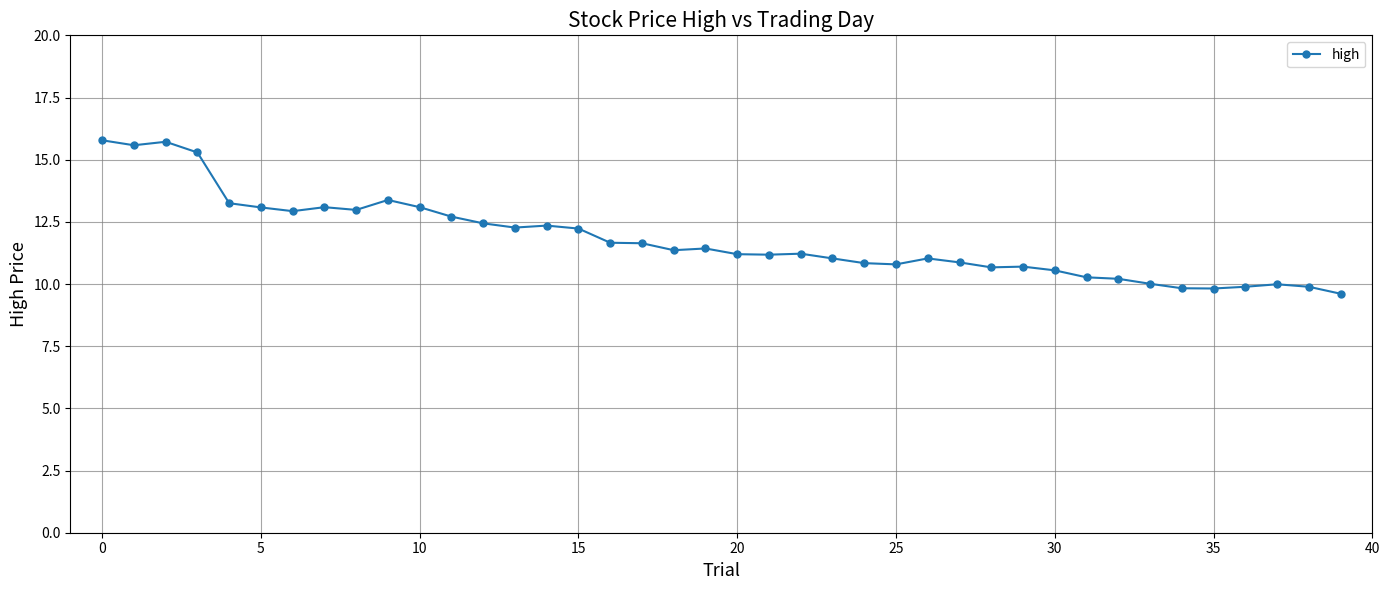

What is the value of the 22nd point from the left?

11.2